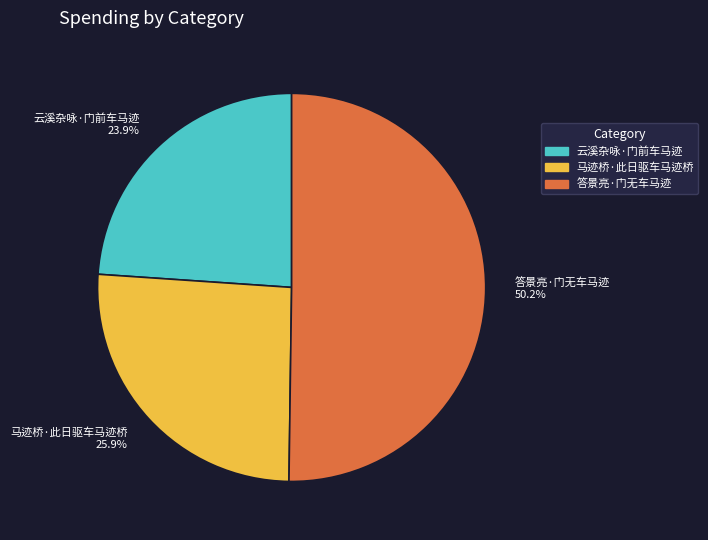

What is the largest slice in the pie chart?

答景亮·门无车马迹